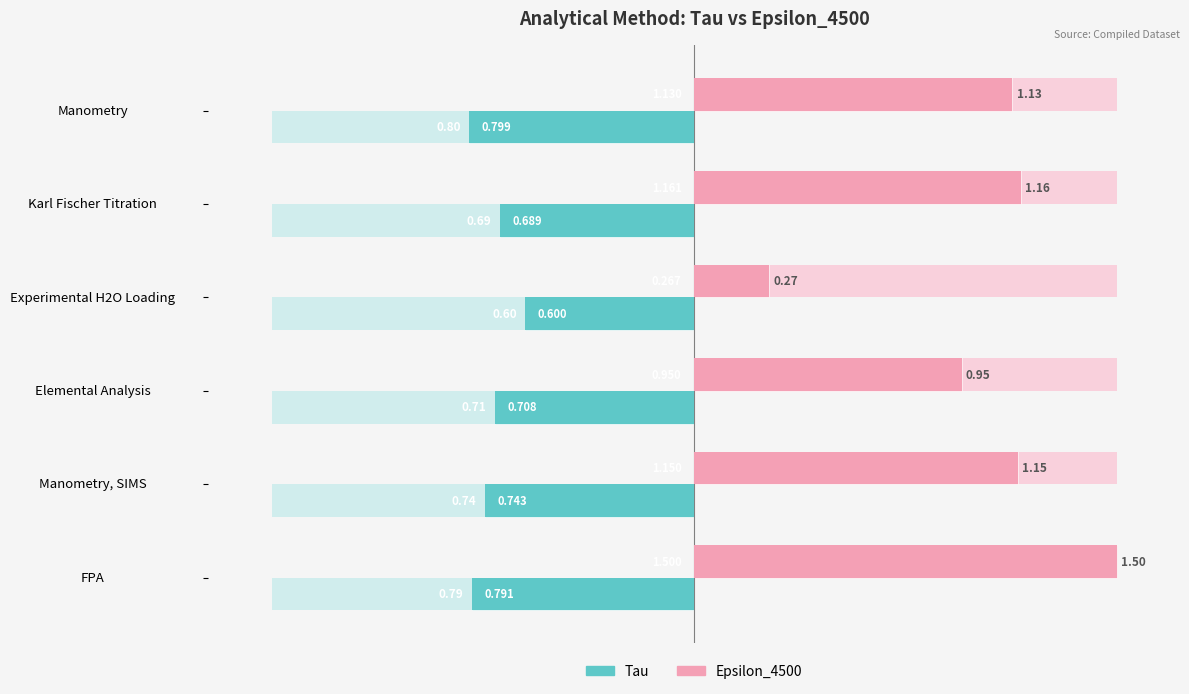

Where is Tau nearest to the value 0?

Experimental H2O Loading